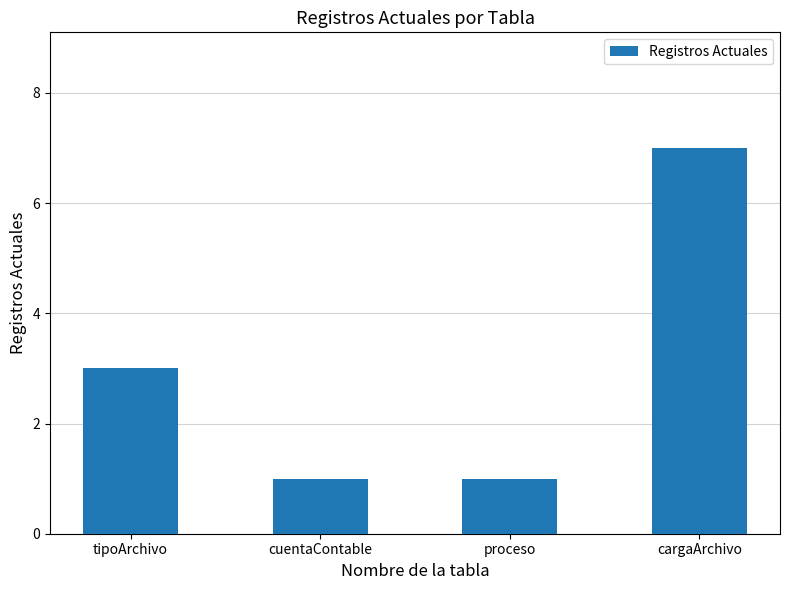

What is the difference between the maximum and second lowest values?

6